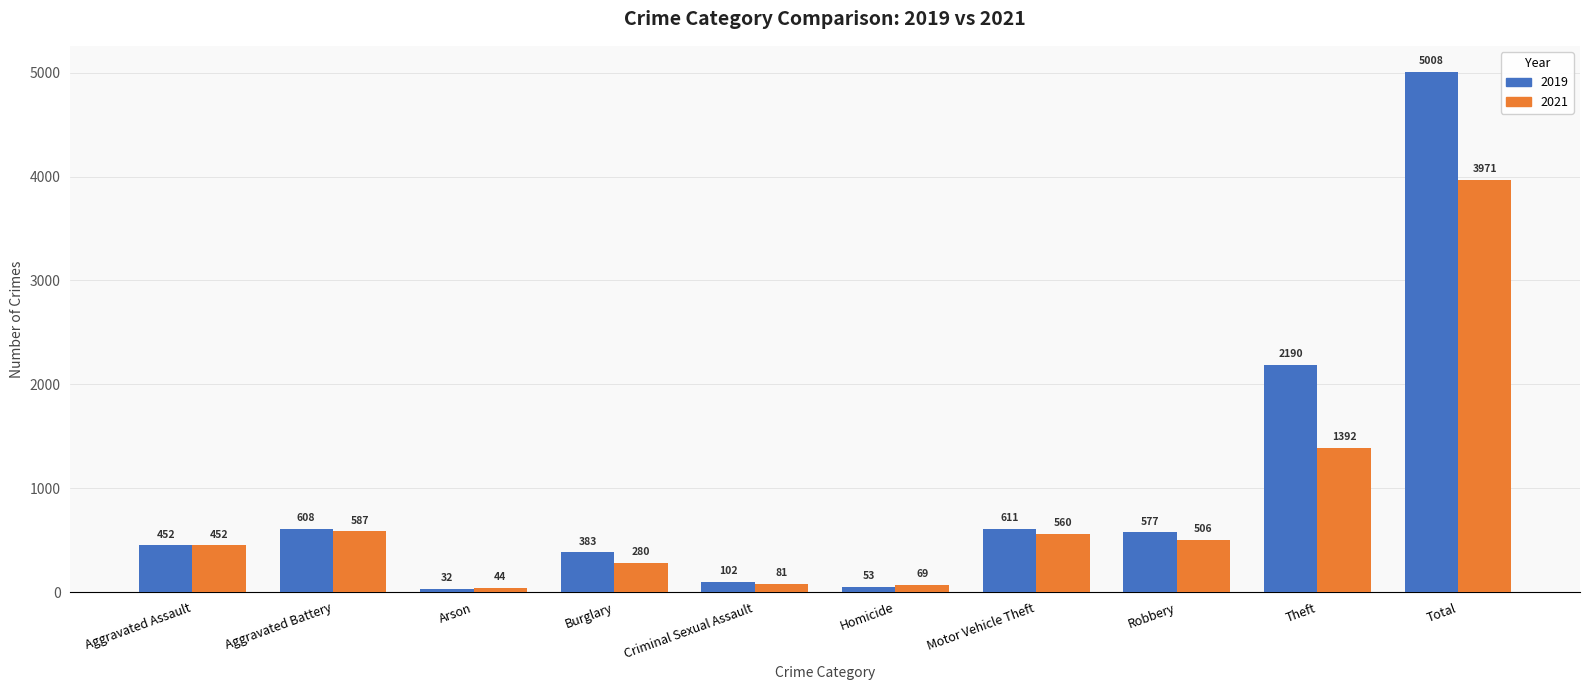

At which label does 2021 first exceed 506?

Aggravated Battery